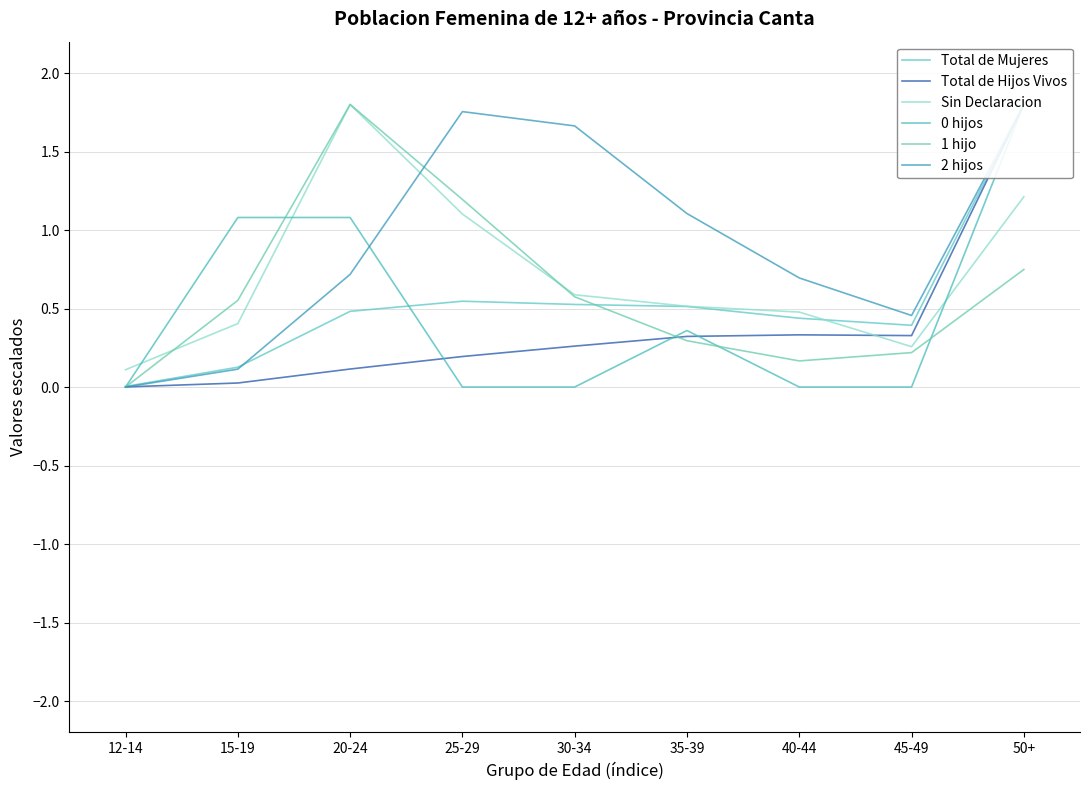

At which category does 1 hijo reach its first local peak?

20-24